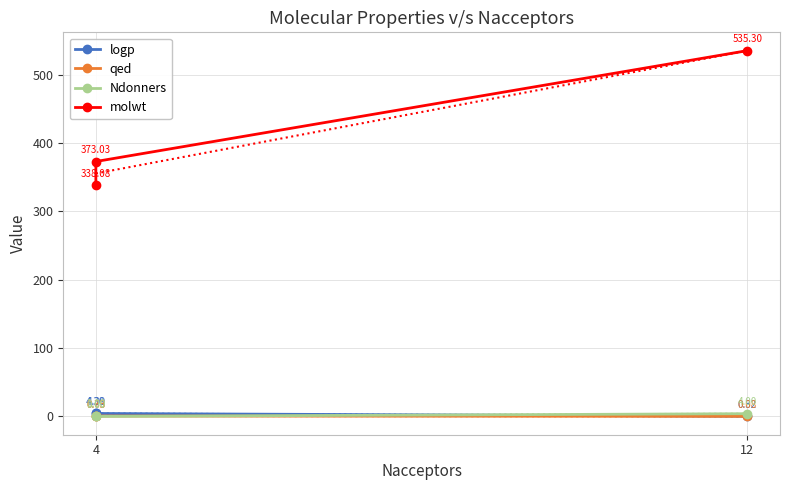

What is the minimum value for logp?

0.3